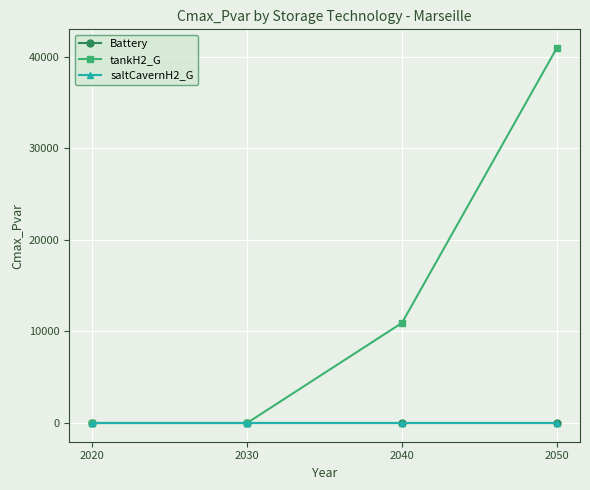

Is this an area chart (filled region under the line)?

No